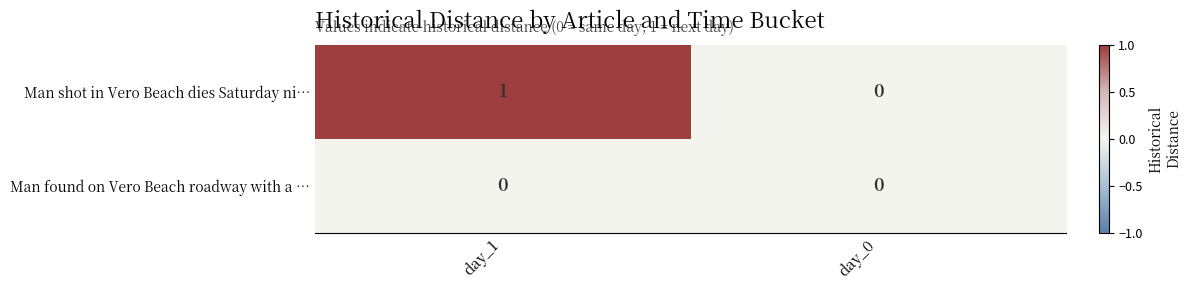

Which category has the highest value across all series?

day_1